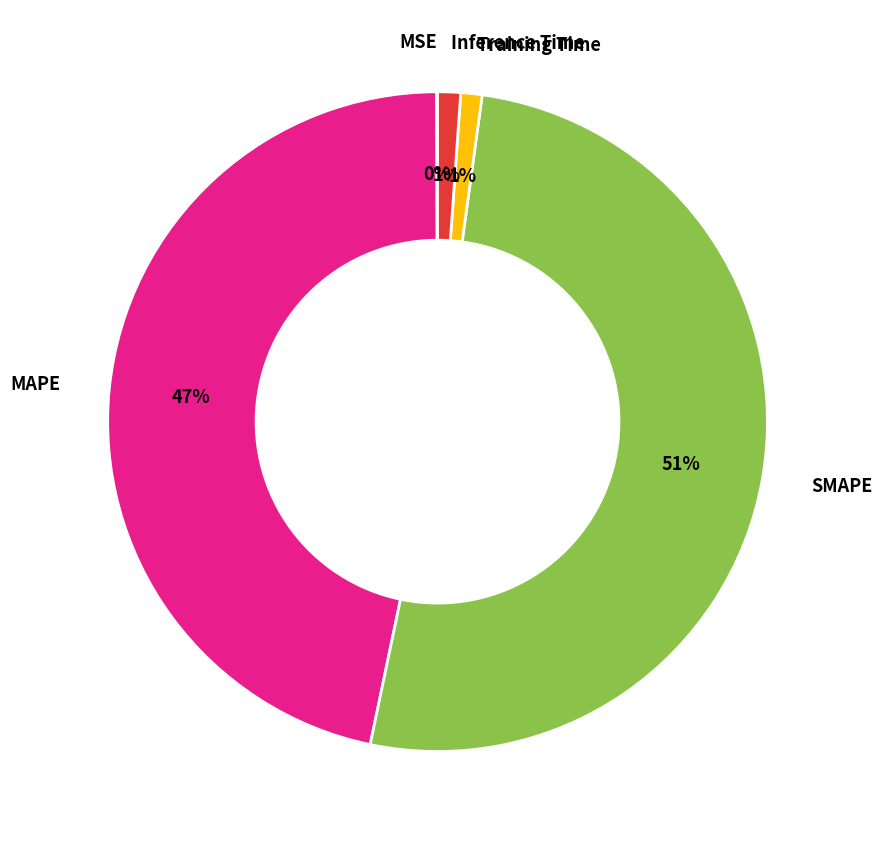

What percentage is the MAPE slice, to the nearest percent?

47%